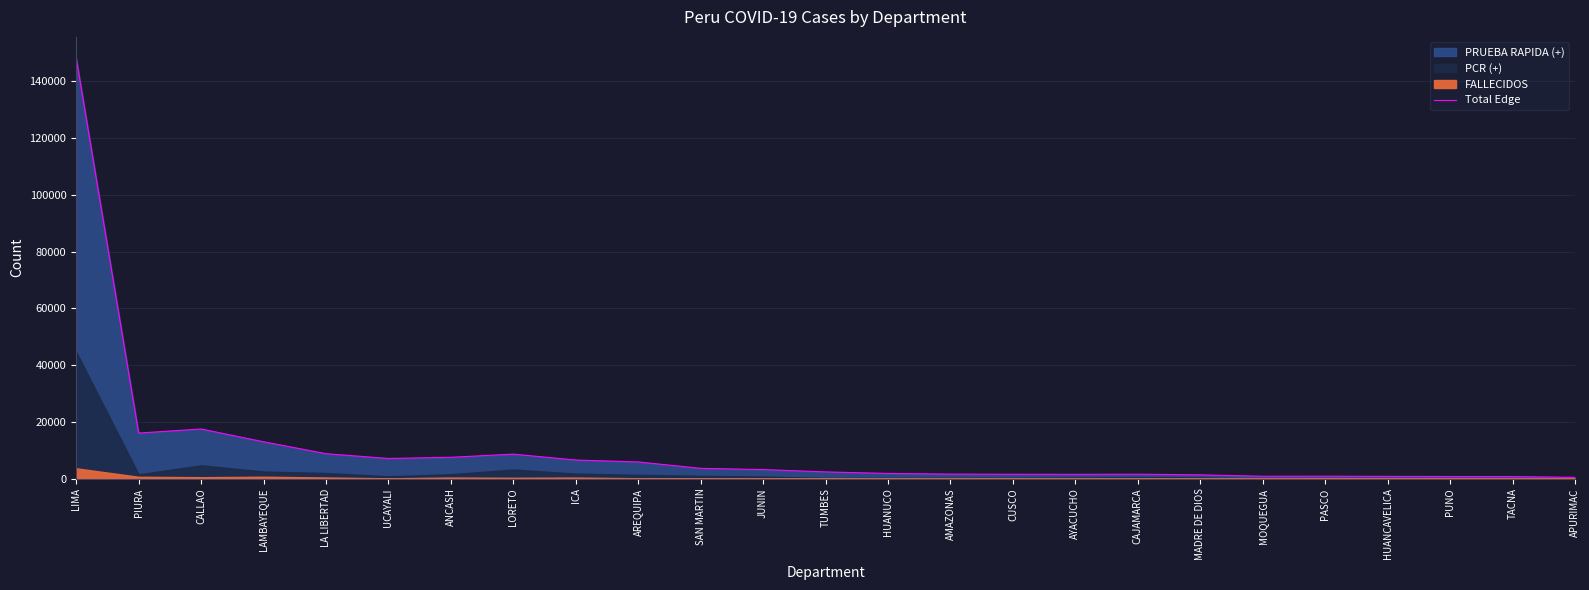

Reading left to right, list all the values displayed in this chart.

148297	16078	17527	13020	8822	7130	7552	8664	6585	5910	3652	3224	2398	1858	1628	1574	1535	1590	1369	860	884	819	781	755	469